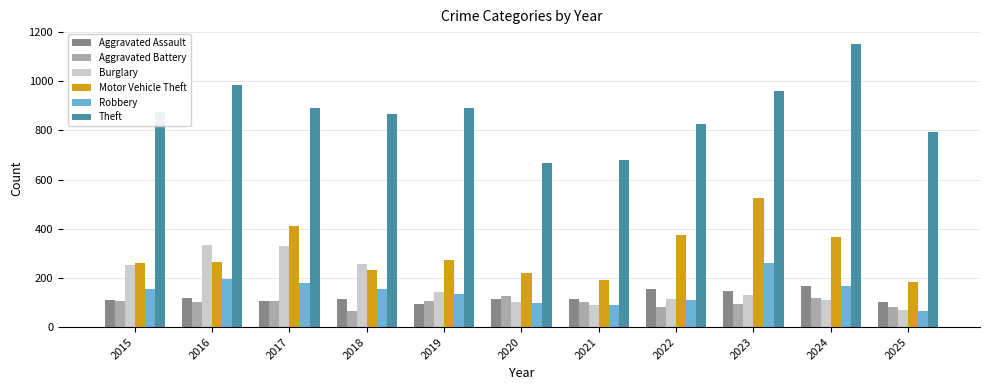

What is the minimum value for Motor Vehicle Theft?

183